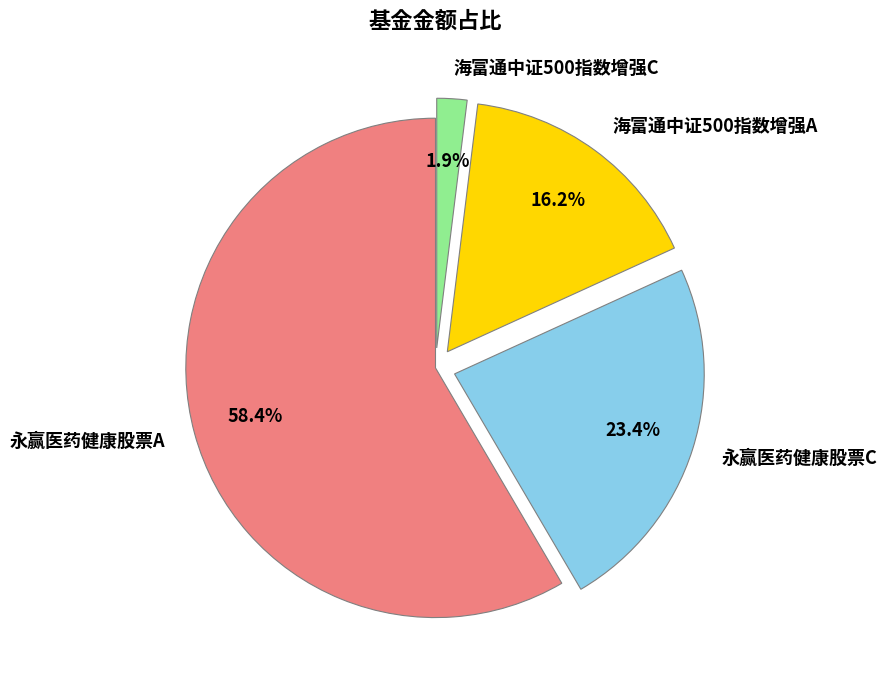

What is the majority slice?

永赢医药健康股票A